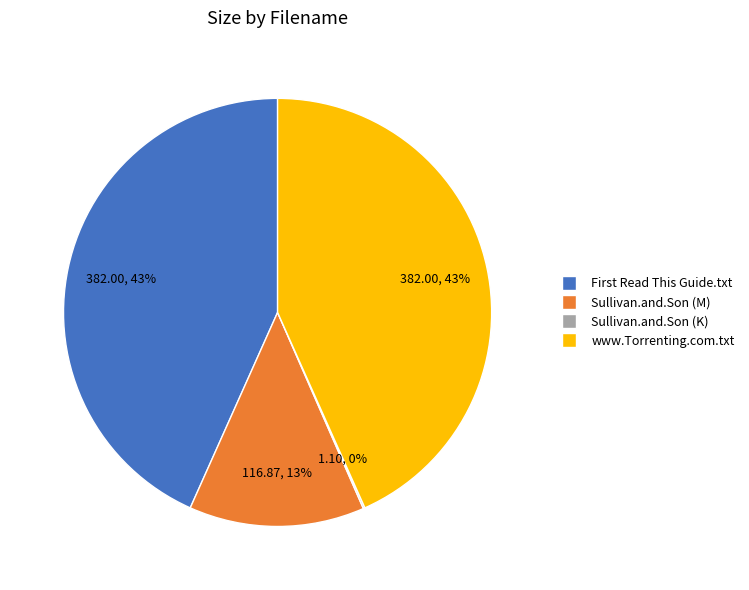

To the nearest percent, what is the difference between the largest and smallest slice percentages?

43%